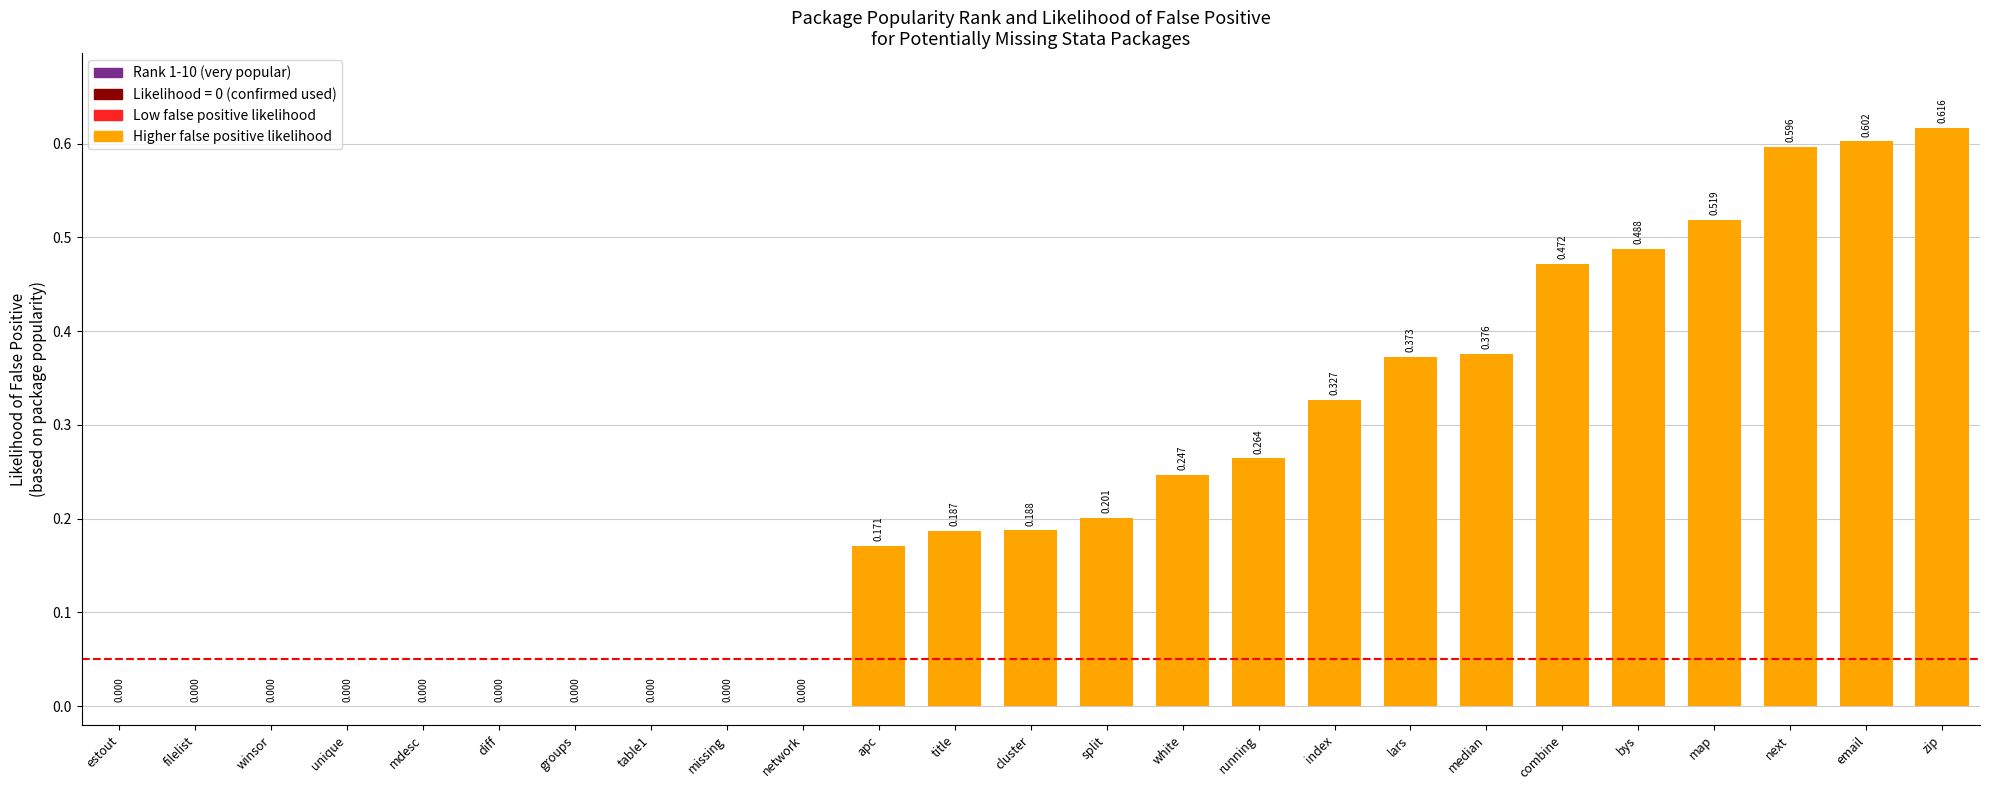

The chart shows a value of 0.0 at diff. True or false?

True